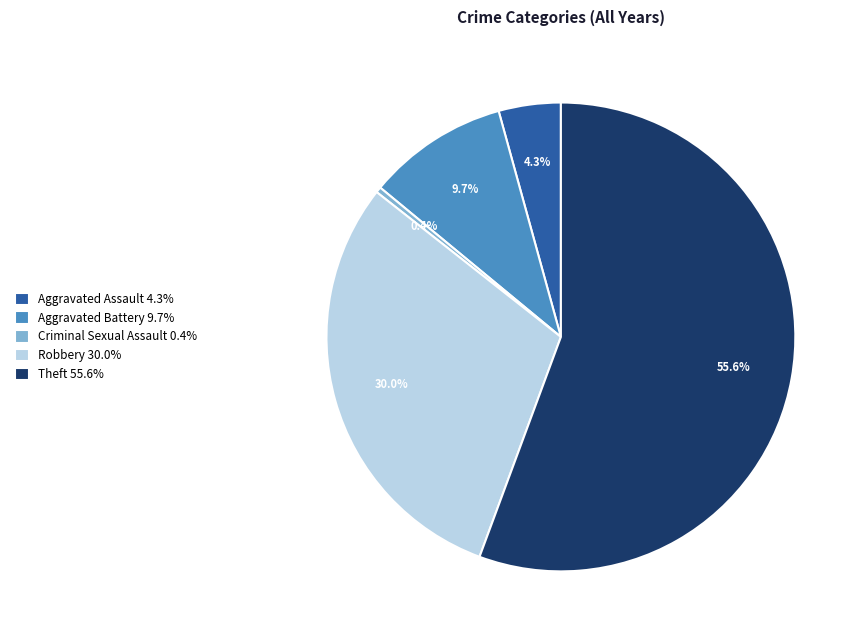

Rank the categories by value from lowest to highest.

Criminal Sexual Assault 0.4%, Aggravated Assault 4.3%, Aggravated Battery 9.7%, Robbery 30.0%, Theft 55.6%